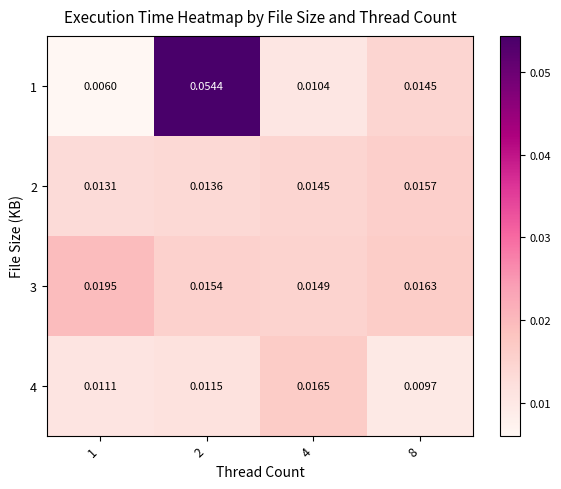

List the series in order of their peak value, lowest first.

2, 4, 3, 1